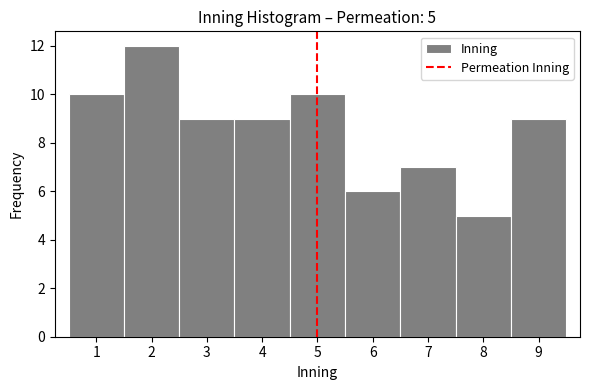

Which range on the x-axis has the tallest bar?

1.5 to 2.5